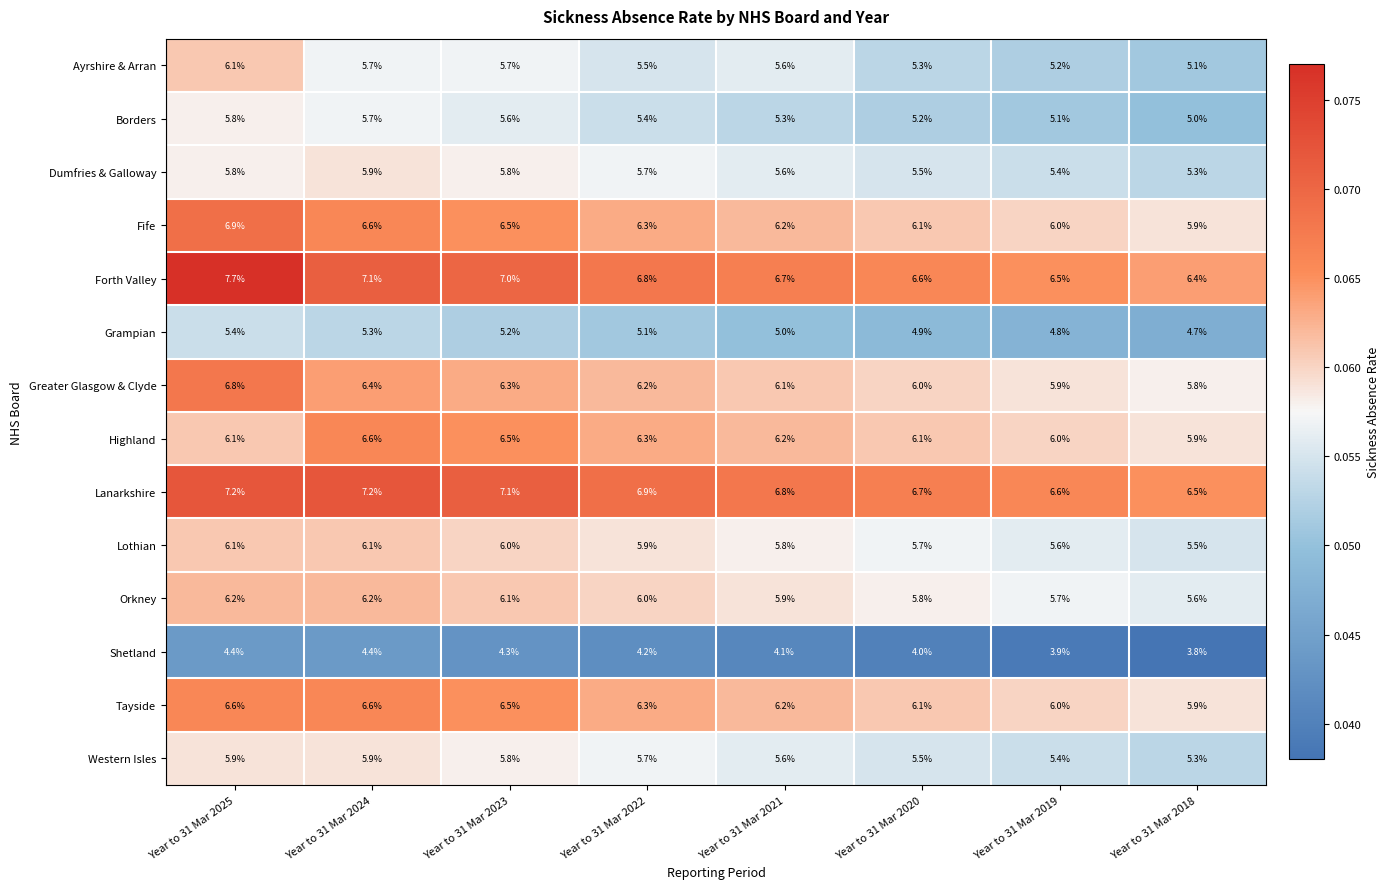

What is the minimum value shown in the chart?

3.8